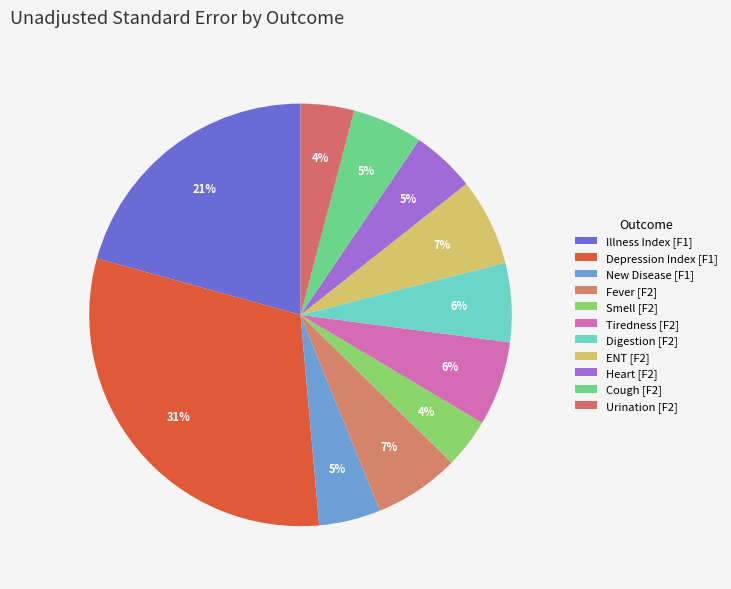

How many segments does this pie chart have?

11